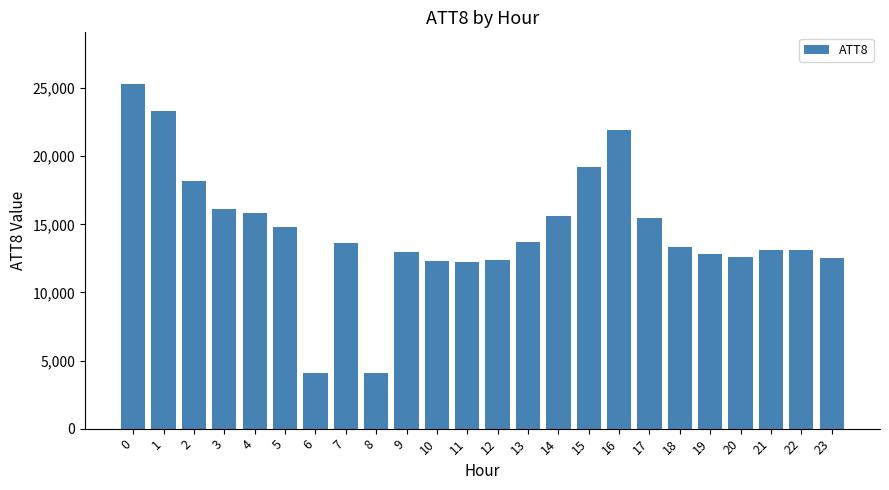

Approximately how many times larger is the value at 13 compared to 17?

0.9